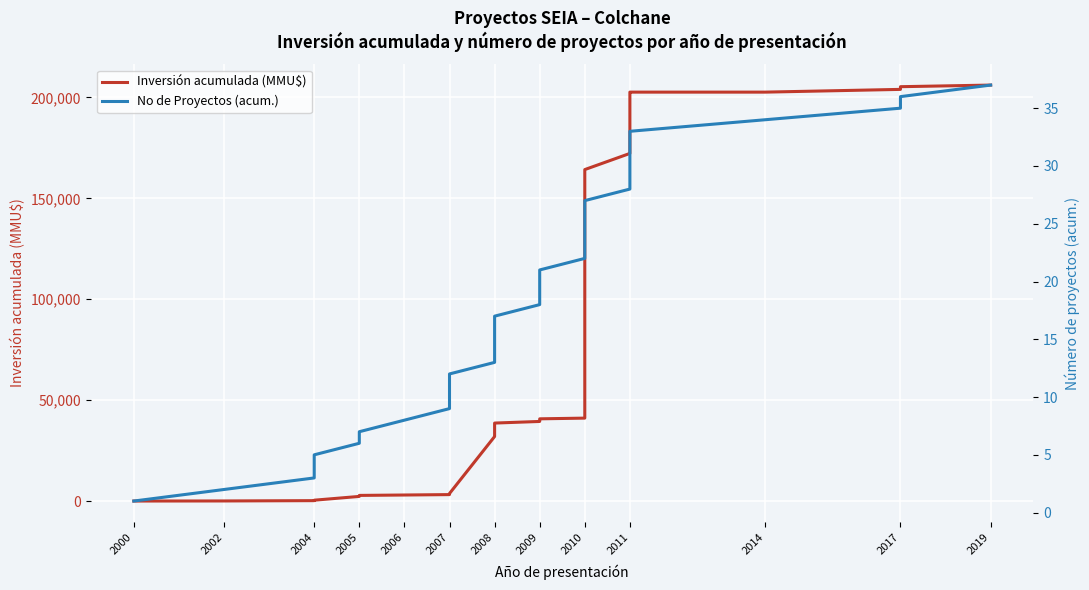

What is the difference between the second highest and second lowest values in the Inversión acumulada (MMU$) series?

205267